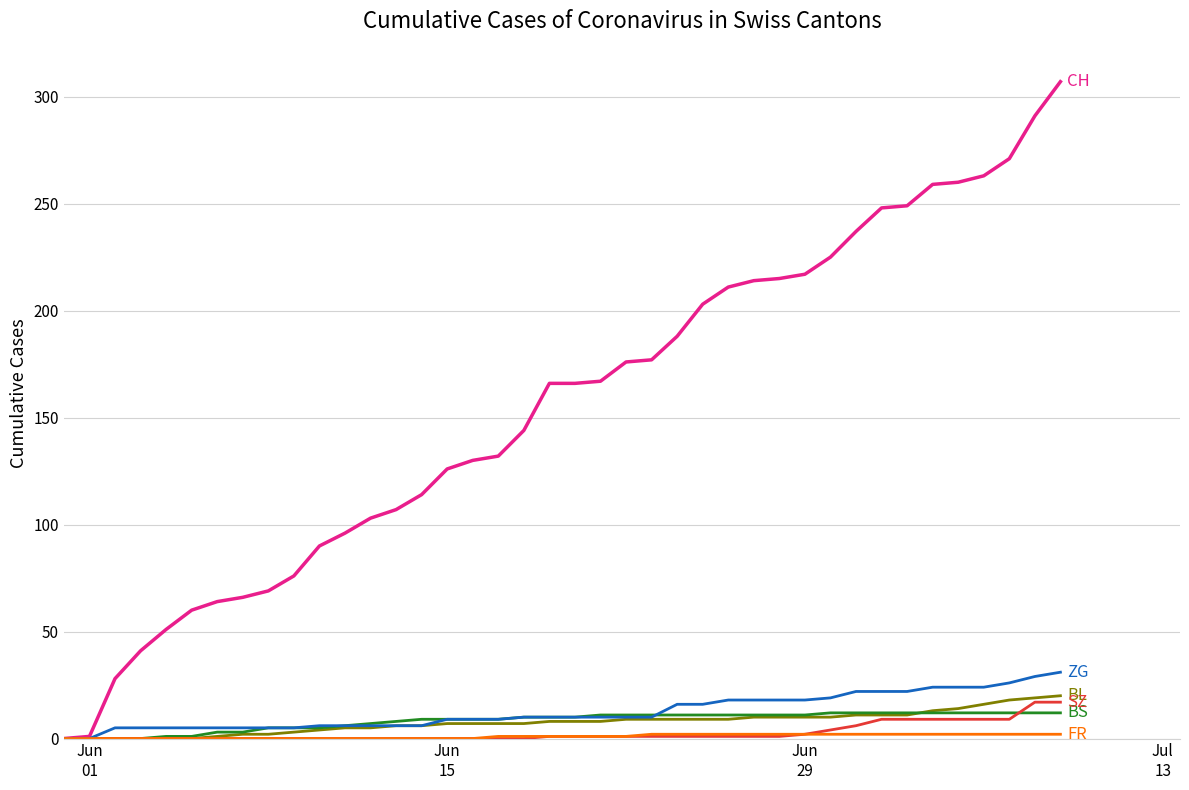

What is the maximum value shown in the chart?

307